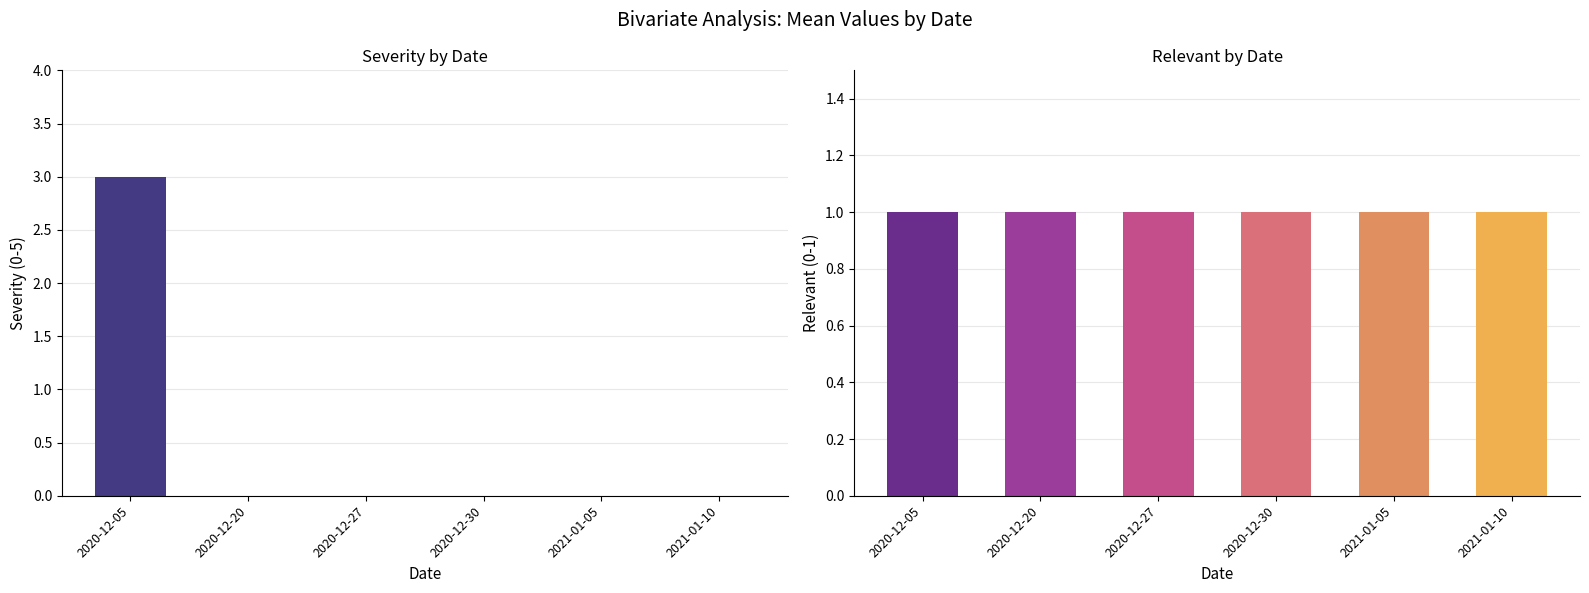

List the series in order of their peak value, lowest first.

relevant, severity